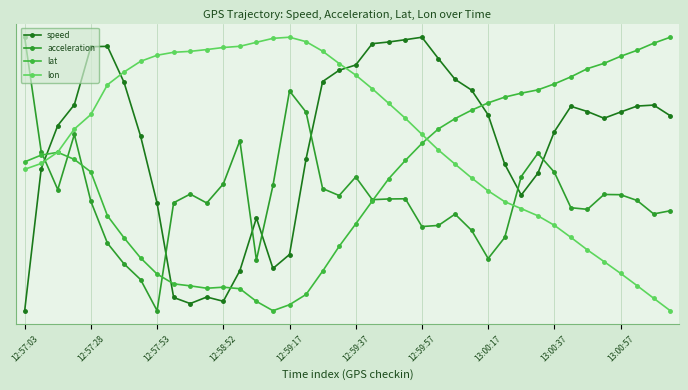

Does the chart have visible grid lines?

Yes